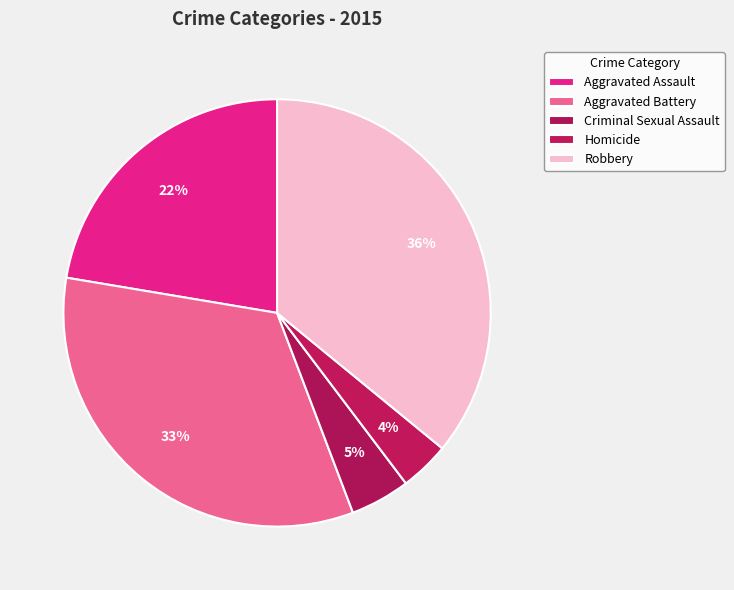

To the nearest percent, what percentage of the pie is Criminal Sexual Assault?

5%